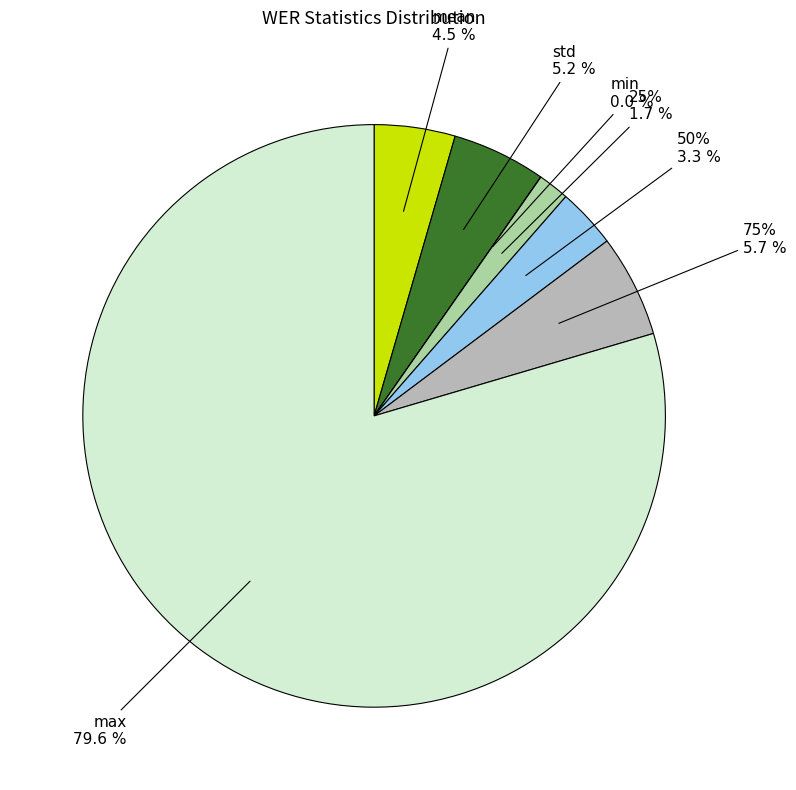

Rank the categories by value from highest to lowest.

max, 75%, std, mean, 50%, 25%, min